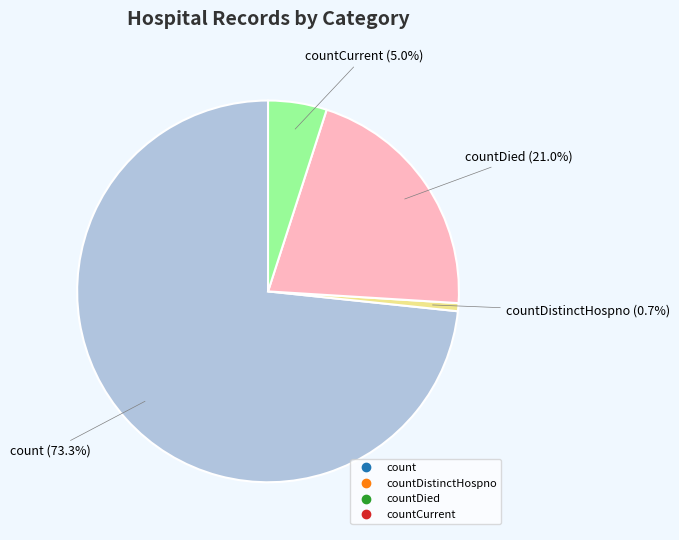

Is there a majority slice in this chart?

Yes